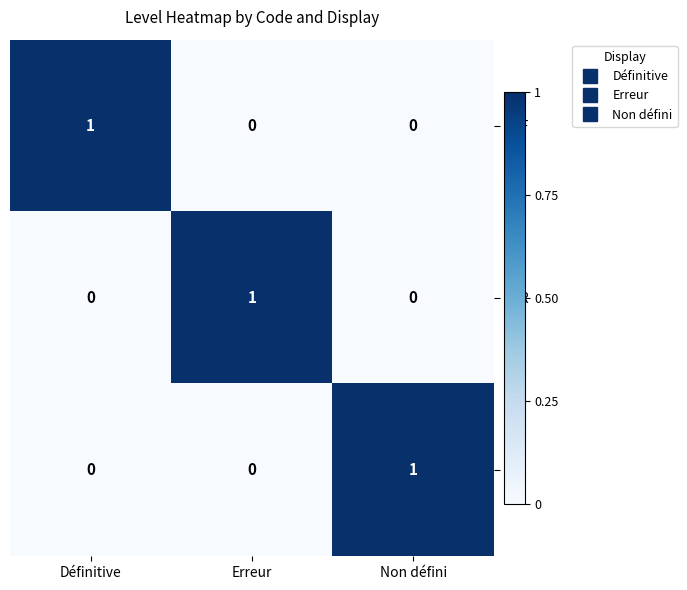

What is the total value across all series at Non défini?

1